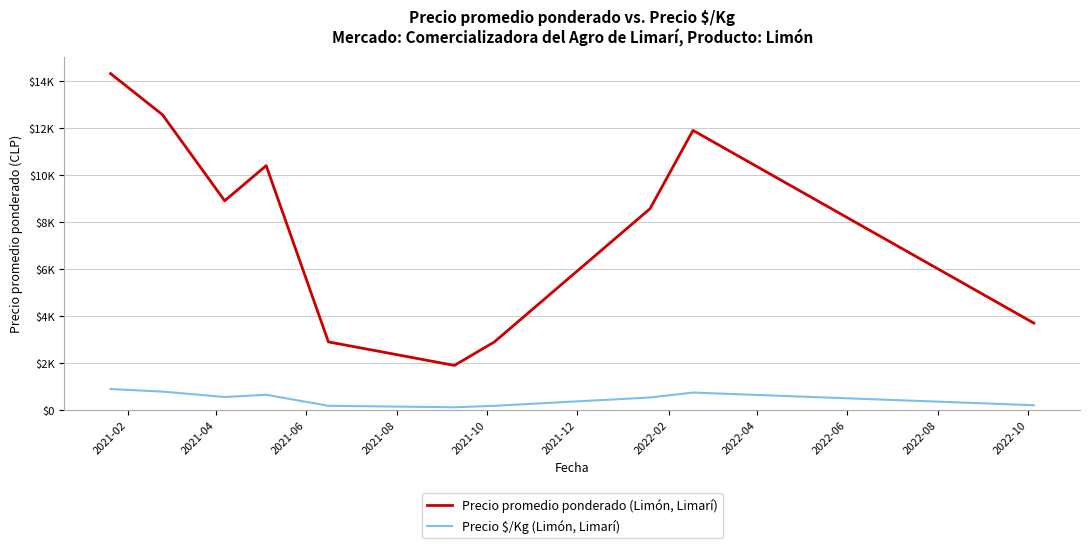

Does the chart have visible grid lines?

Yes